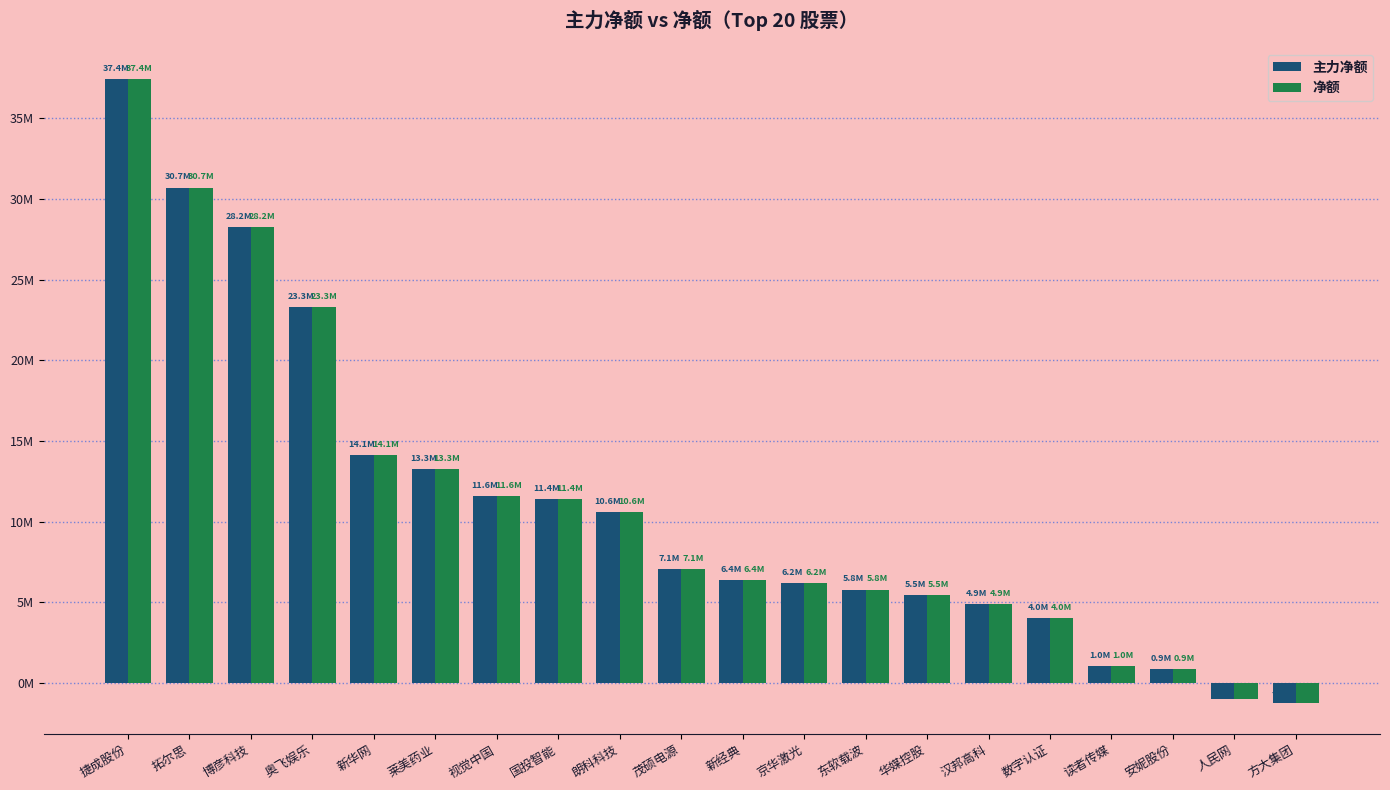

At which label is 主力净额 closest to 18096313?

新华网